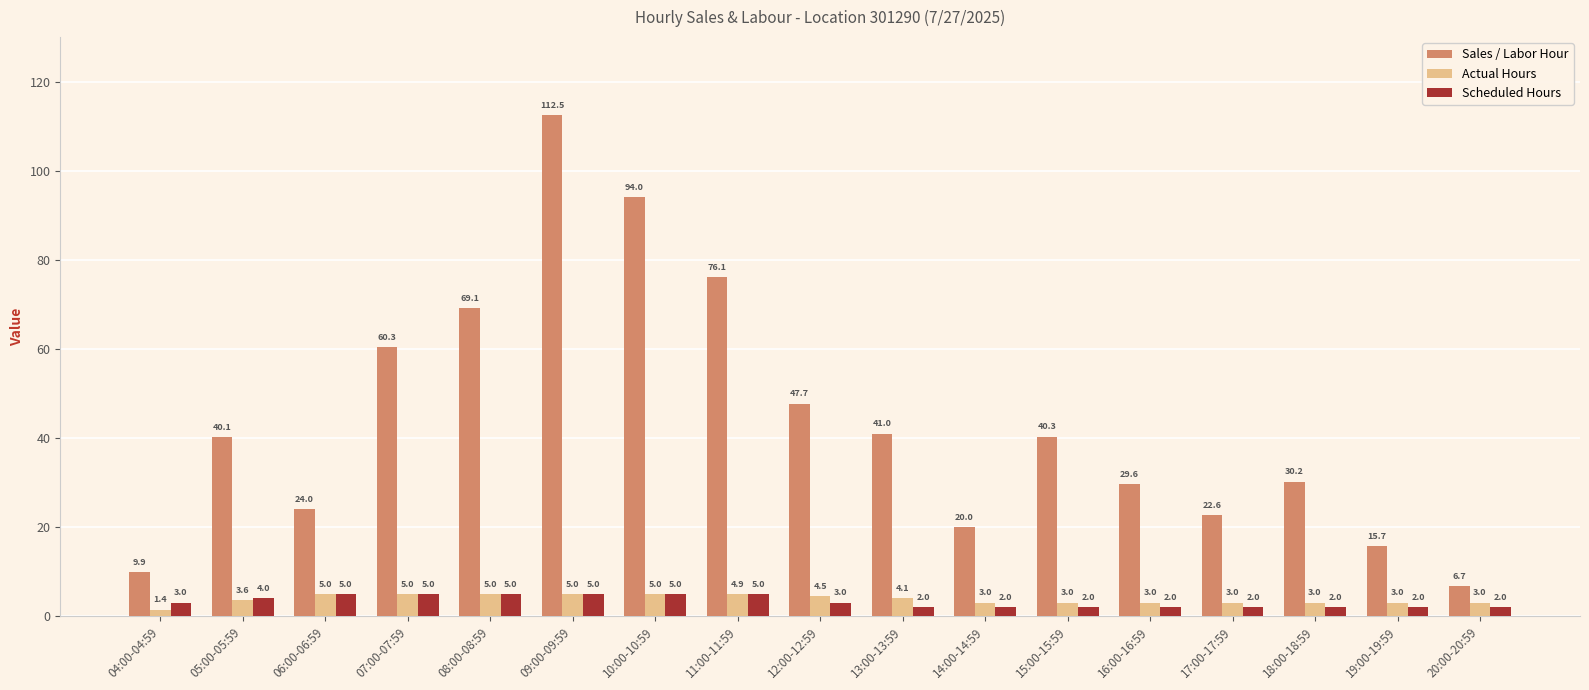

What are all the series names shown in the legend?

Sales / Labor Hour, Actual Hours, Scheduled Hours